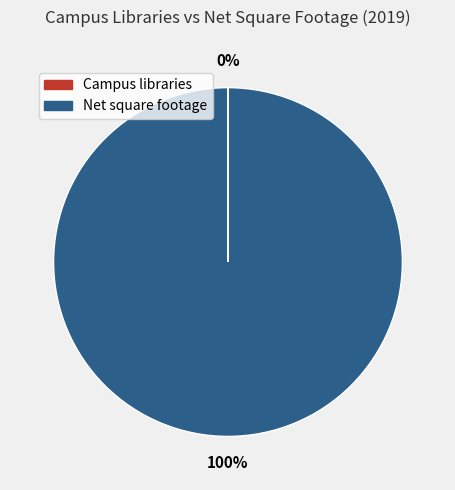

The Net square footage slice represents 100% of the pie. True or false?

True